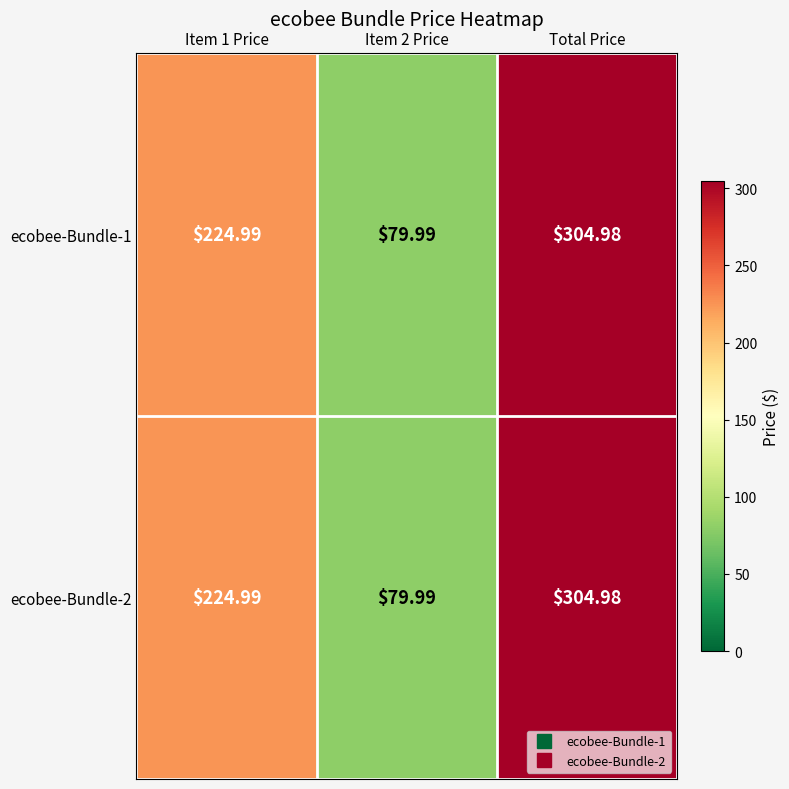

At which label does ecobee-Bundle-2 reach its peak?

Total Price